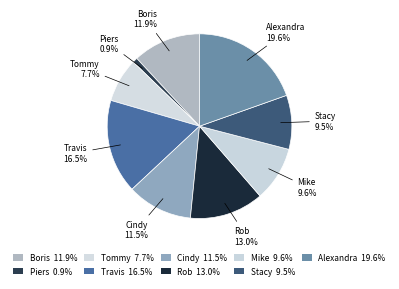

What is the total percentage of Tommy and Rob?

20.7%